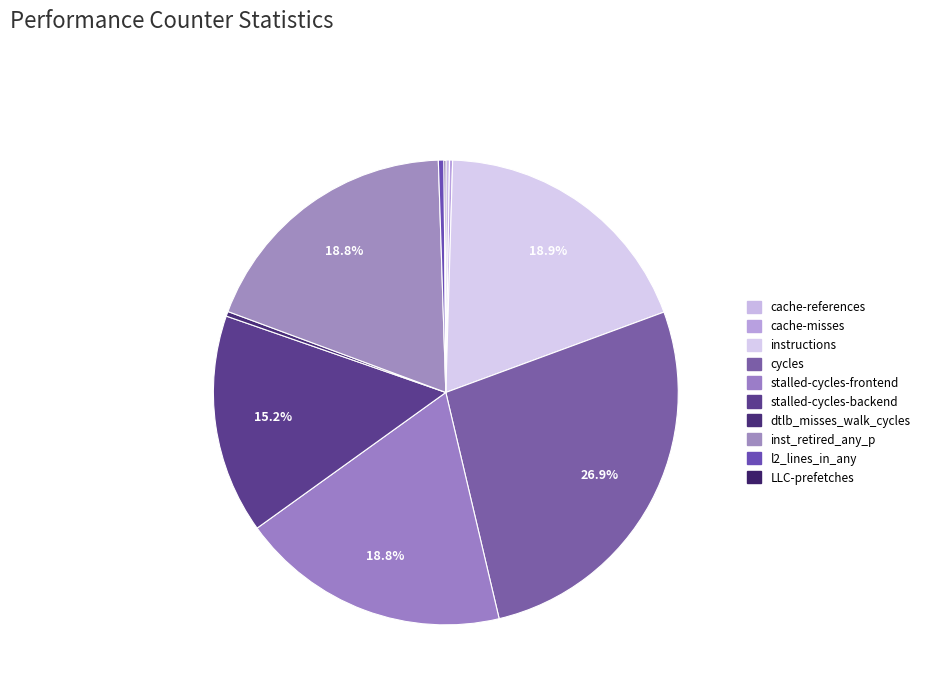

Combined, do LLC-prefetches and l2_lines_in_any account for over 50%?

No